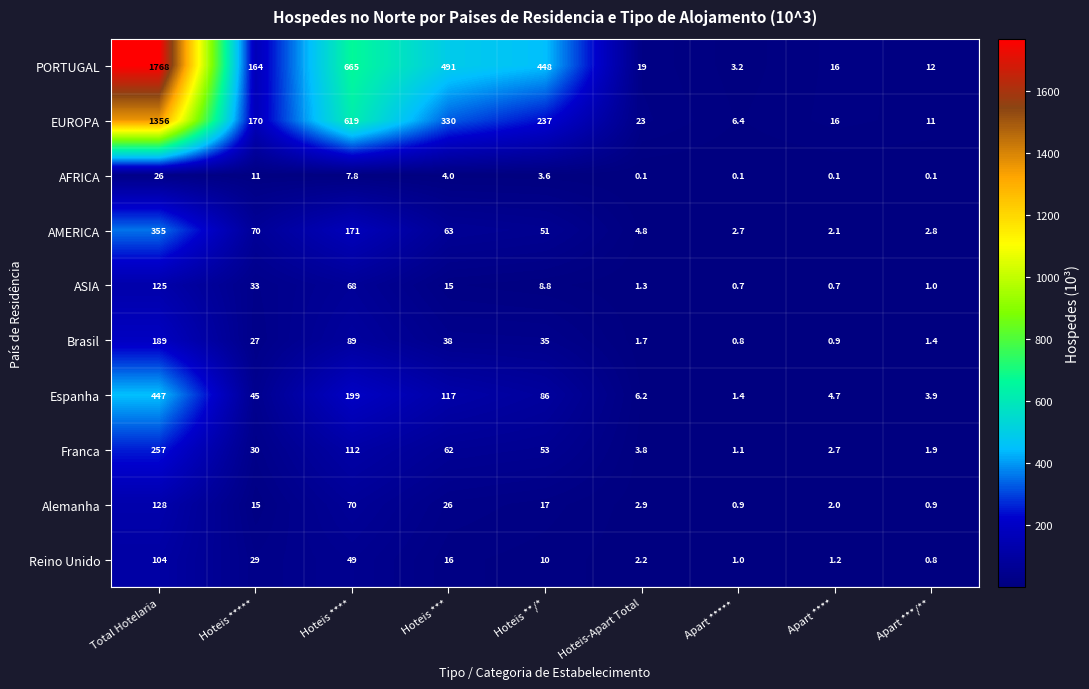

The Reino Unido series shows 2.2 at Hoteis-Apart Total. True or false?

True